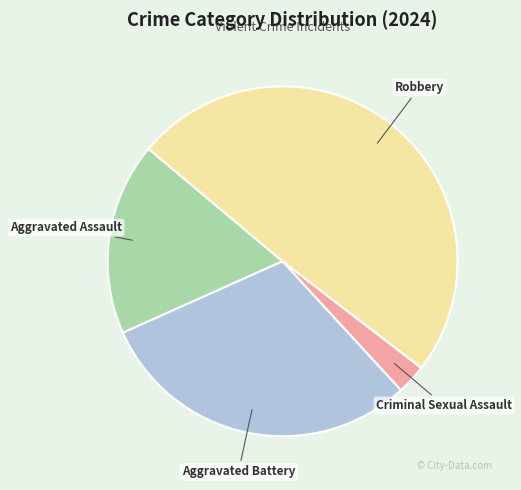

What is the smallest slice in the pie chart?

Criminal Sexual Assault